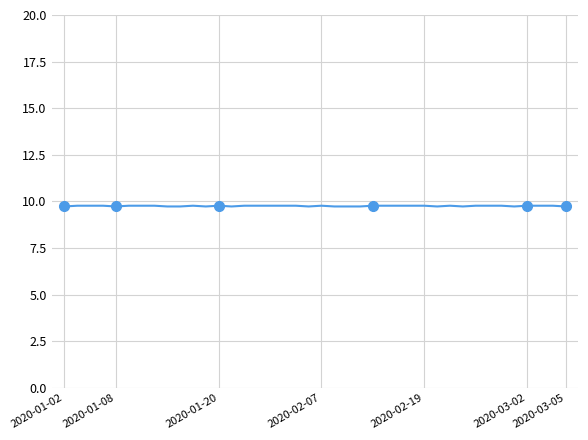

True or false: the data has more than 2 interior local peaks.

True